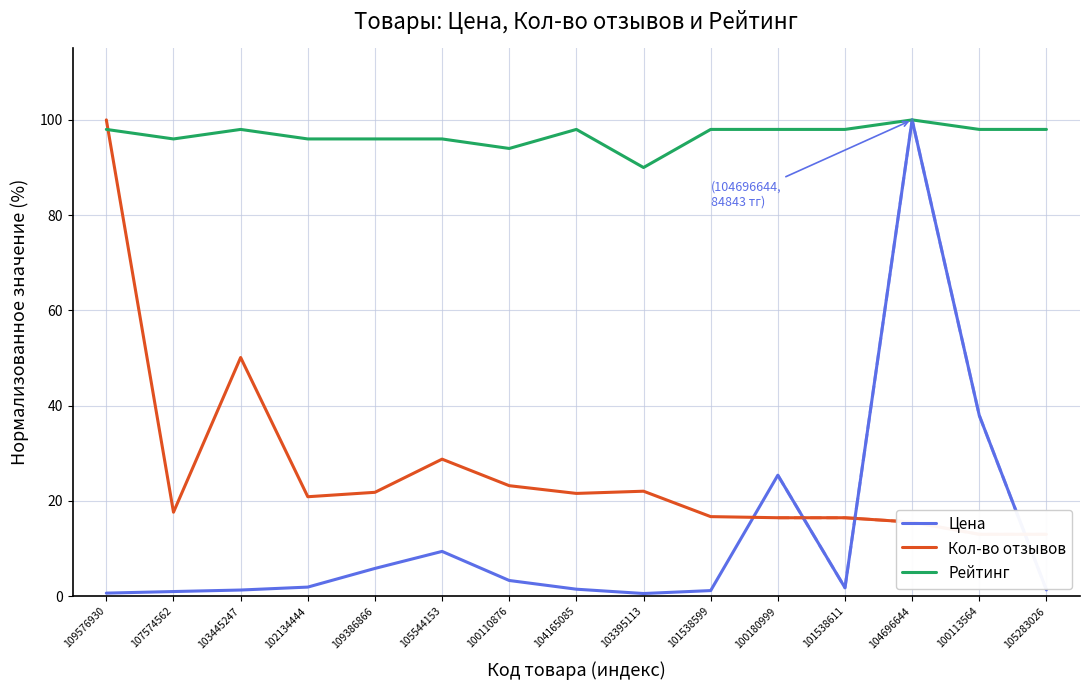

Between 107574562 and 109386866, which series saw the biggest shift?

Цена